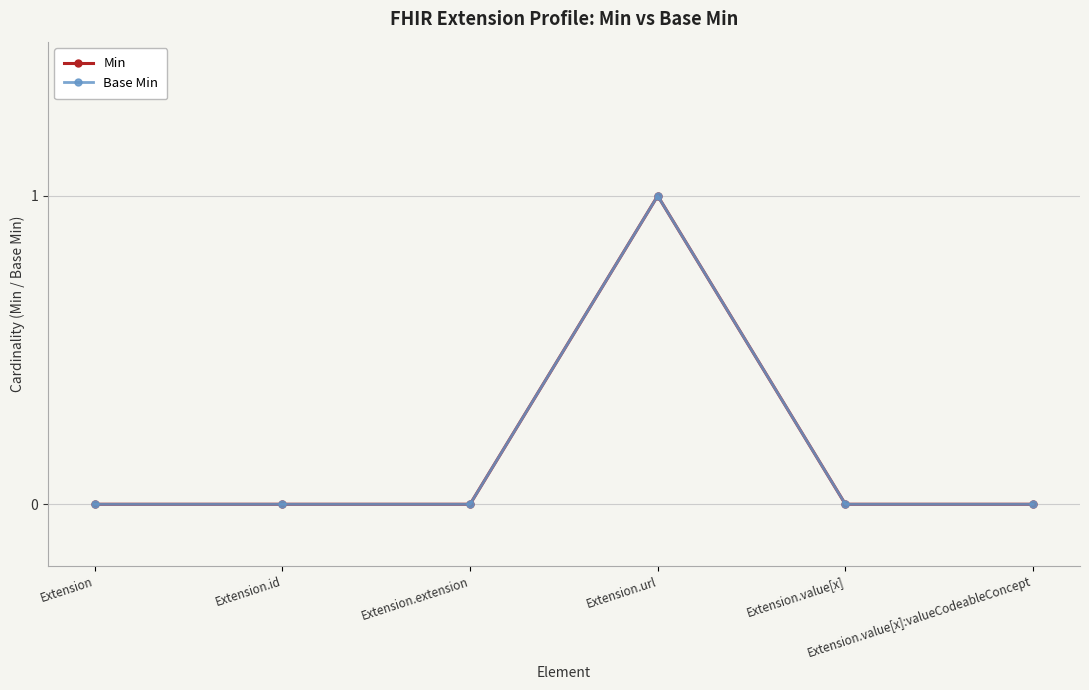

Is this an area chart (filled region under the line)?

No